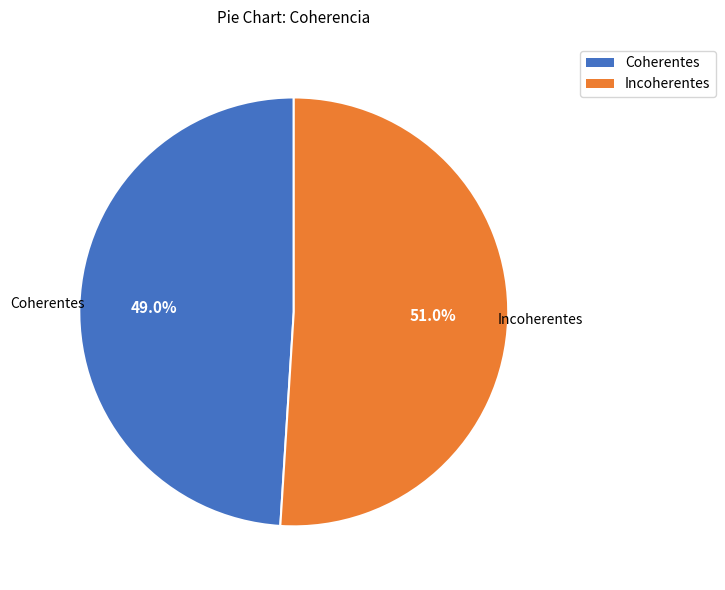

Rank the categories by value from highest to lowest.

Incoherentes, Coherentes